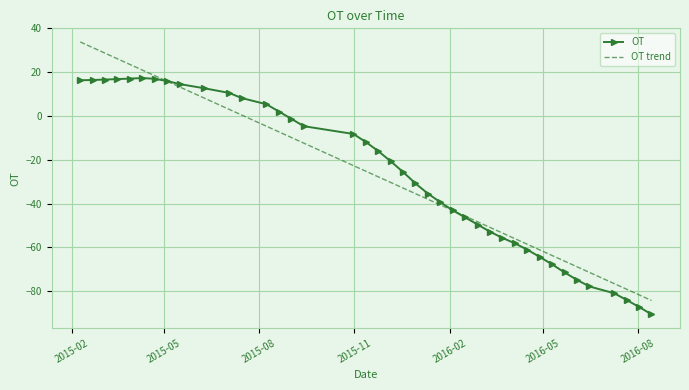

Between 2016/4/28 and 2015/11/12, which is larger?

2015/11/12